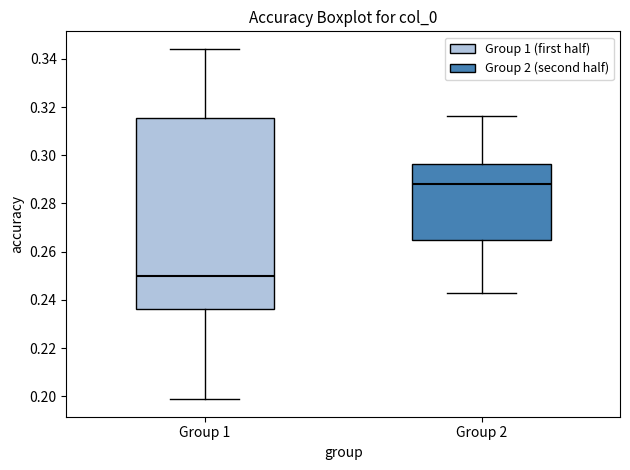

Reading left to right, transcribe this box plot: for each box, give where its median line is, the range the box spans, and where its two whiskers end, as read against the y-axis. The values are not printed on the chart, so give them approximately, as read against the axis.

Group 1: median 0.250, box 0.236 to 0.316, whiskers 0.198 to 0.344
Group 2: median 0.288, box 0.266 to 0.296, whiskers 0.242 to 0.316